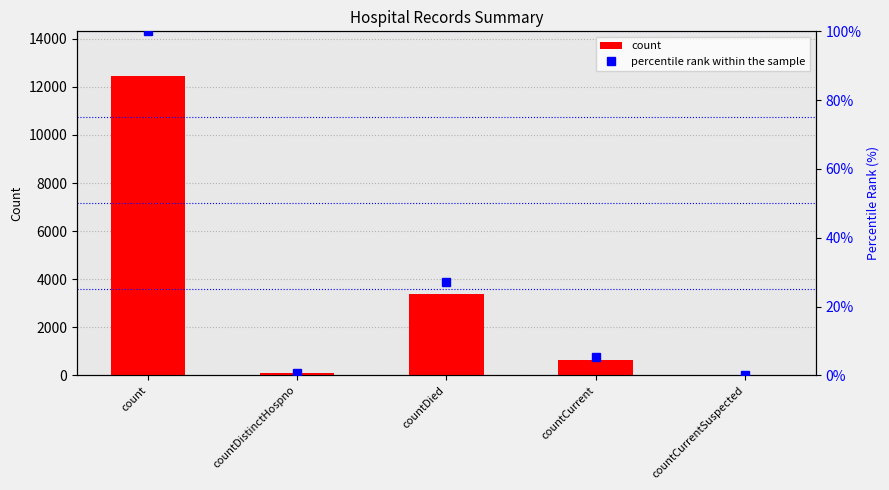

At how many categories does at least one series exceed 1028?

2